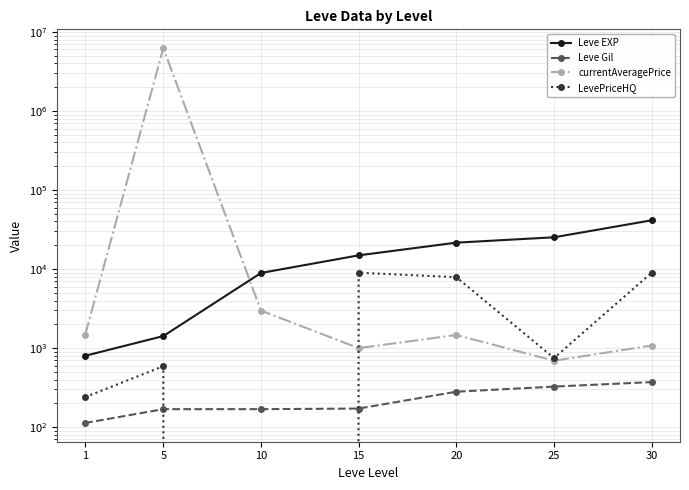

The value of currentAveragePrice at 5 is 6250455.0. True or false?

True